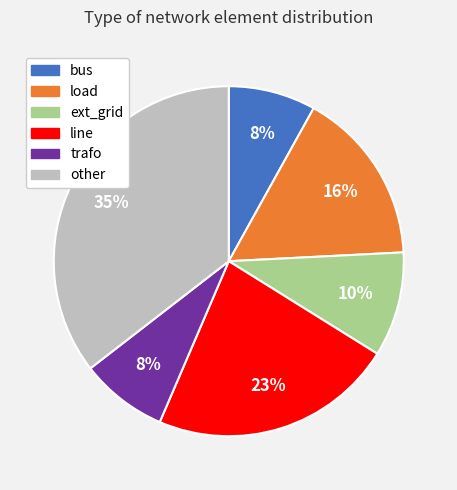

How many segments does this pie chart have?

6